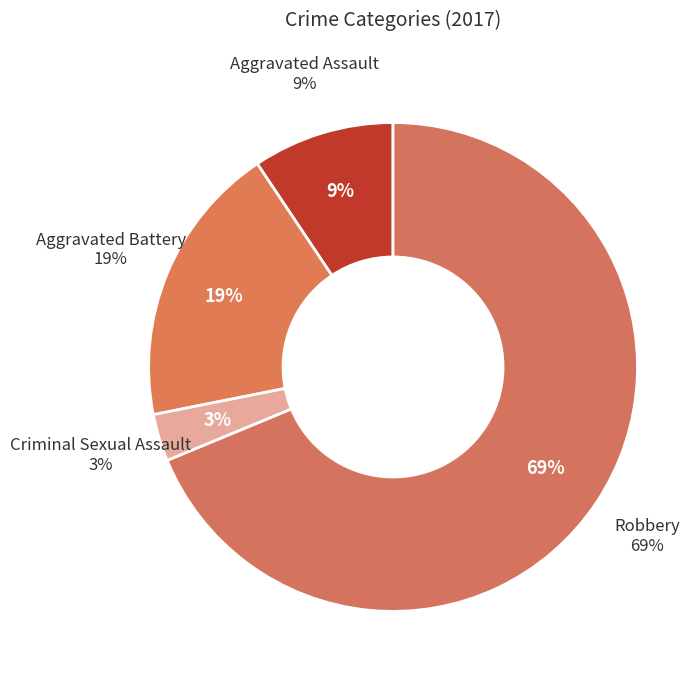

To the nearest percent, what portion does Robbery represent?

69%